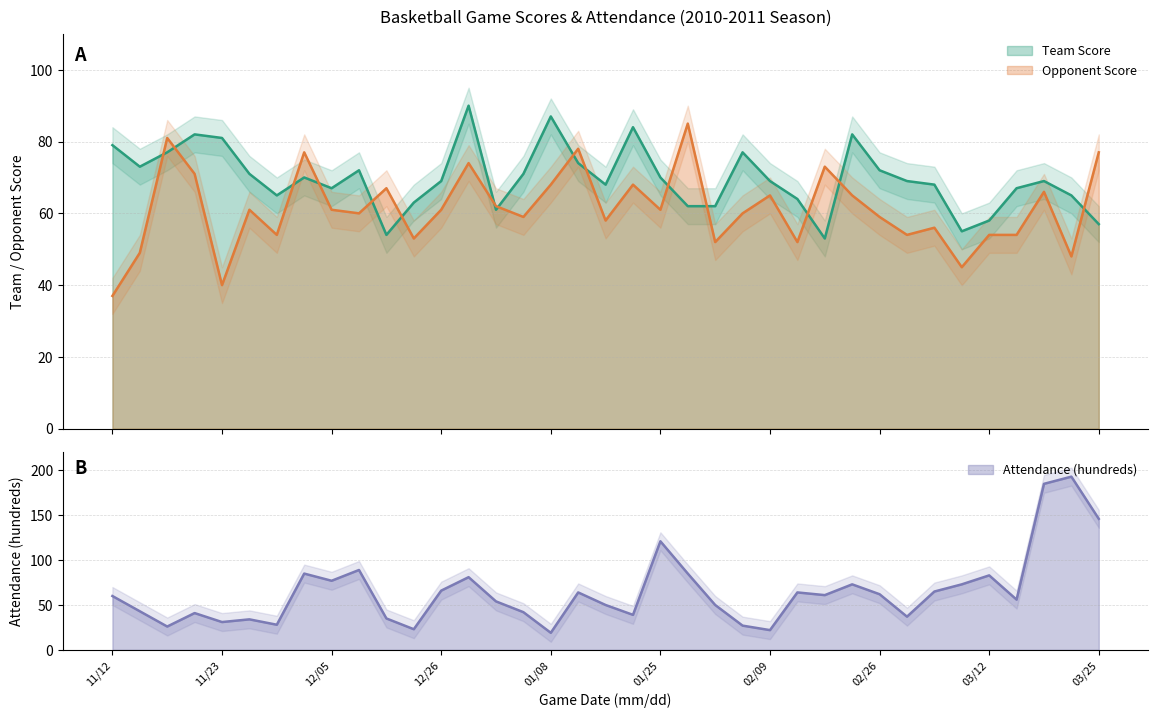

True or false: Team Score and Opponent Score cross at least once.

True